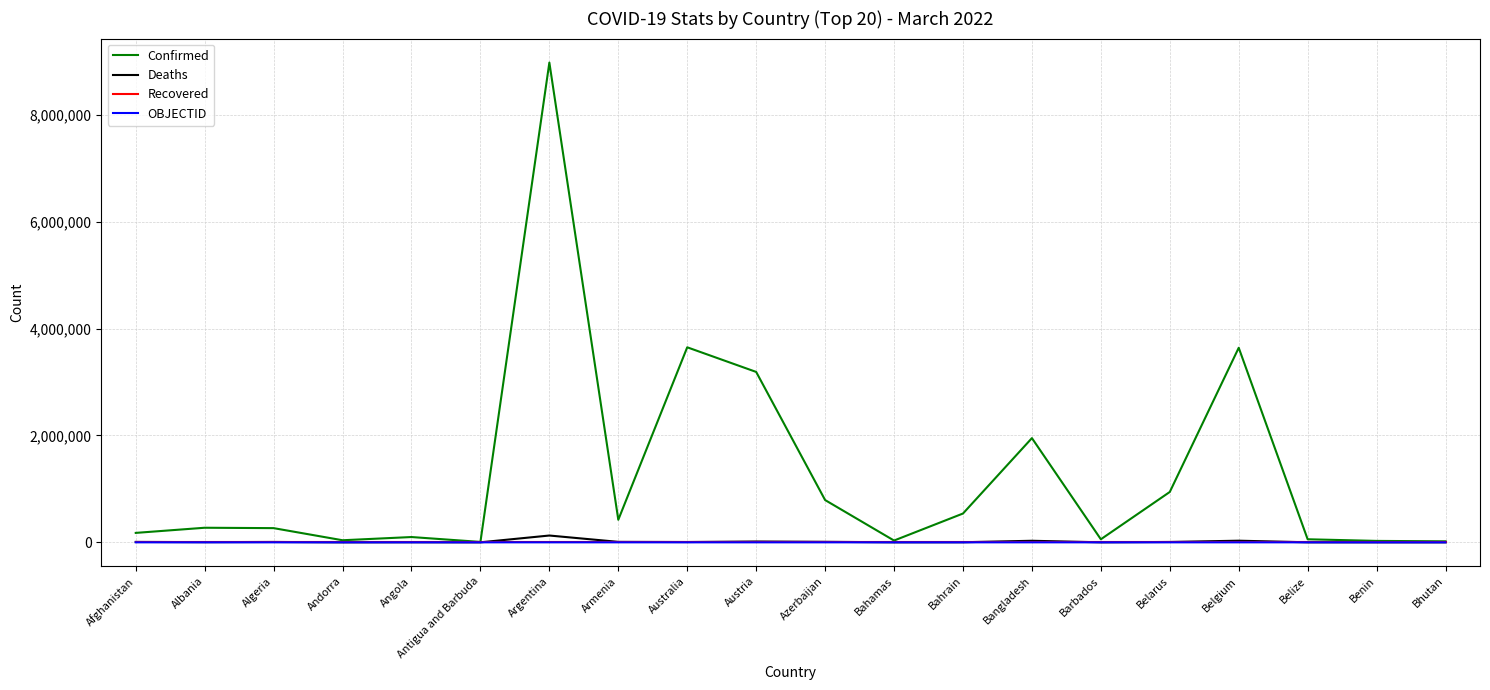

Count the number of data series in this chart.

4